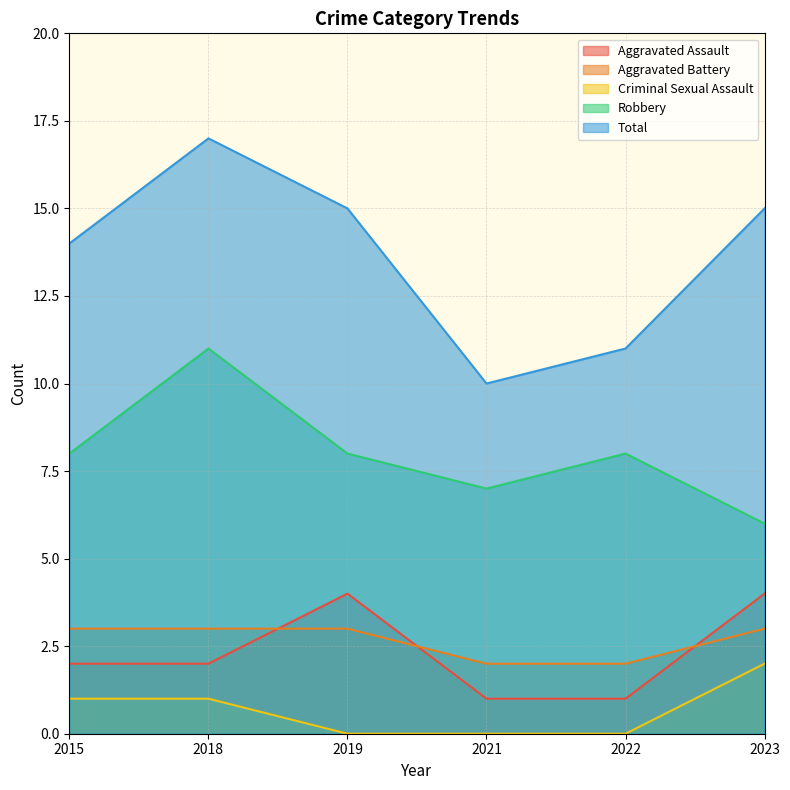

Does the chart display data point markers on the line(s)?

No